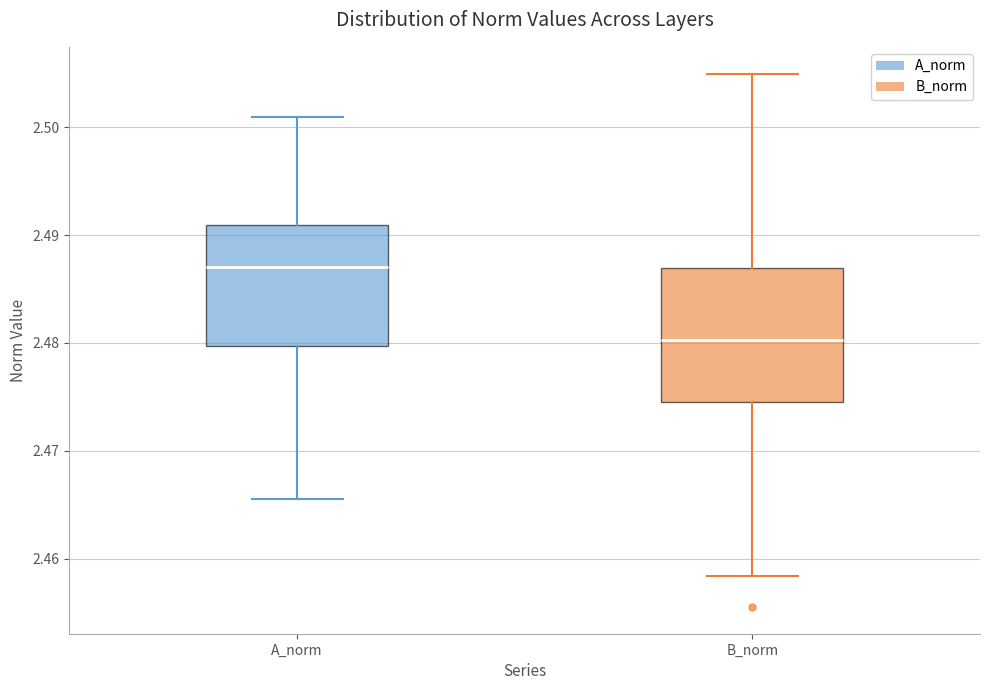

Comparing the boxes themselves (not the whiskers), which one is the tallest?

B_norm